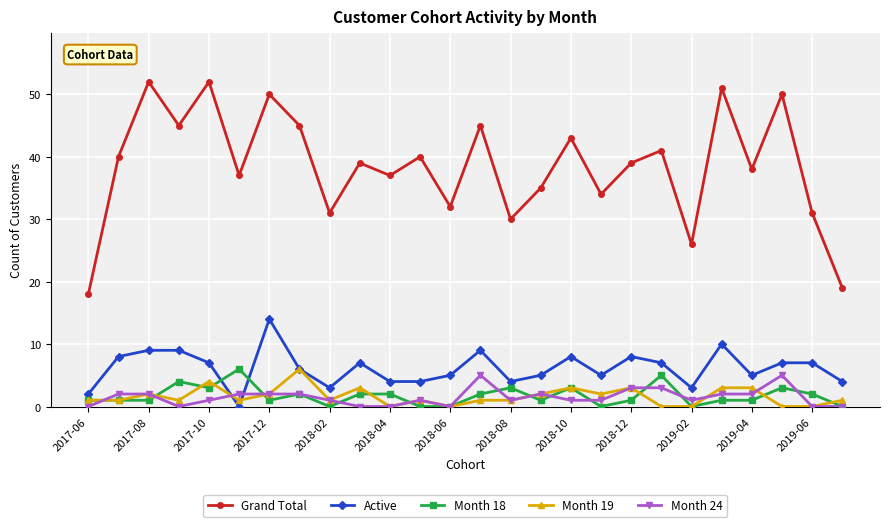

True or false: Month 24 has more than 1 points higher than both neighbors.

True